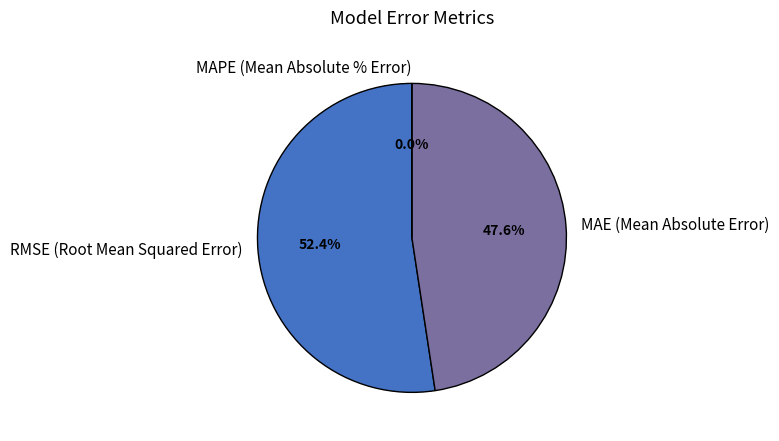

To the nearest percent, what is the average slice percentage?

33%